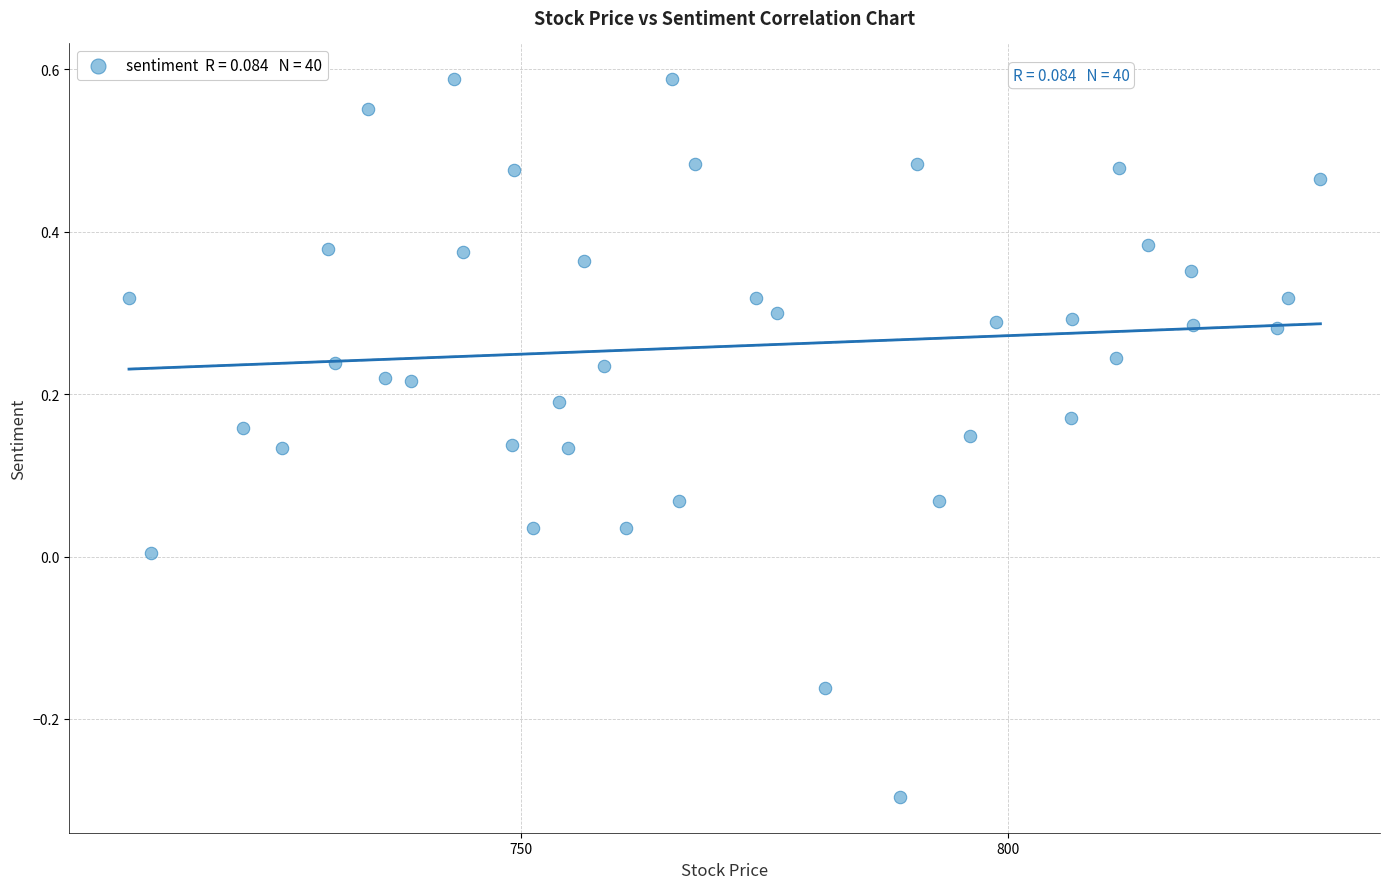

What is the range of Y values (max minus min)?

0.9